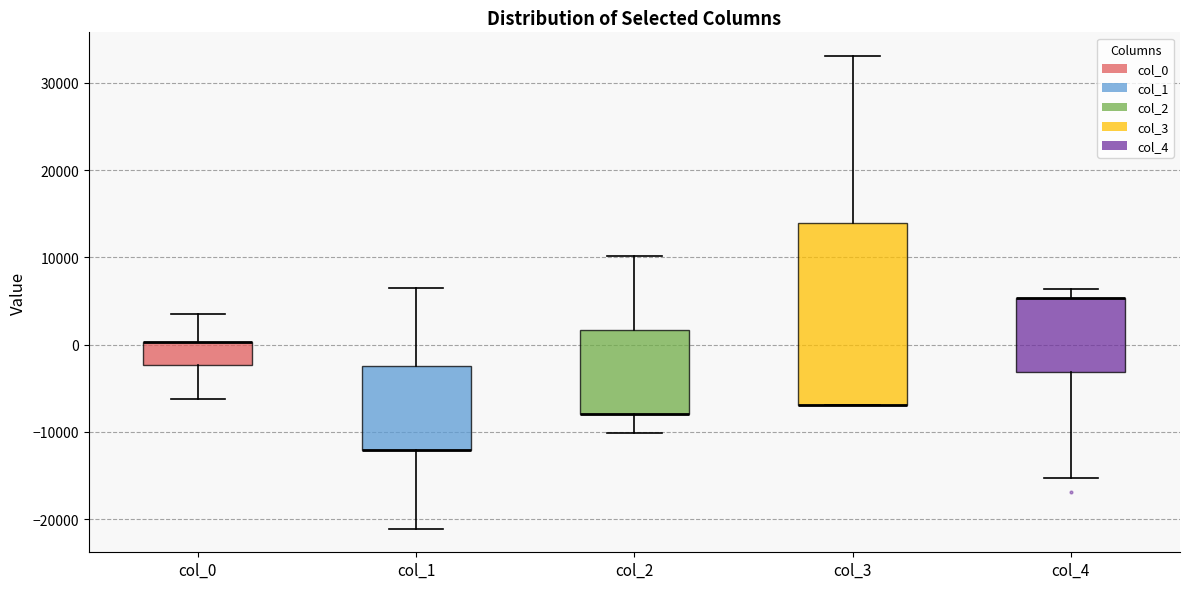

Where does the upper whisker of the box for col_2 end on the y-axis? The values are not printed on the chart, so give them approximately, as read against the axis.

10000